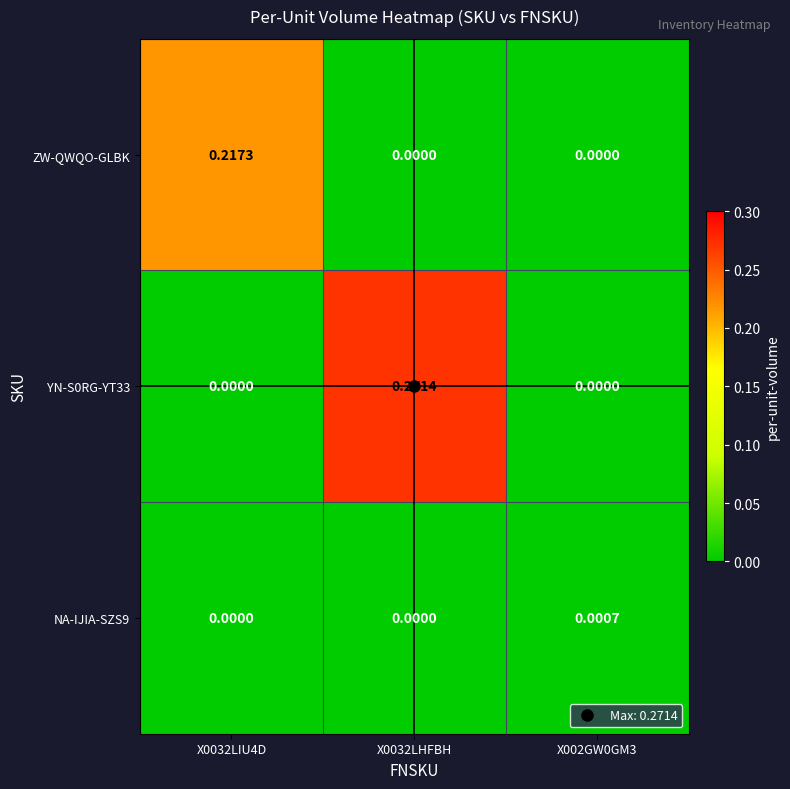

Is the value of NA-IJIA-SZS9 at X0032LIU4D greater than the value of YN-S0RG-YT33 at X0032LHFBH?

No